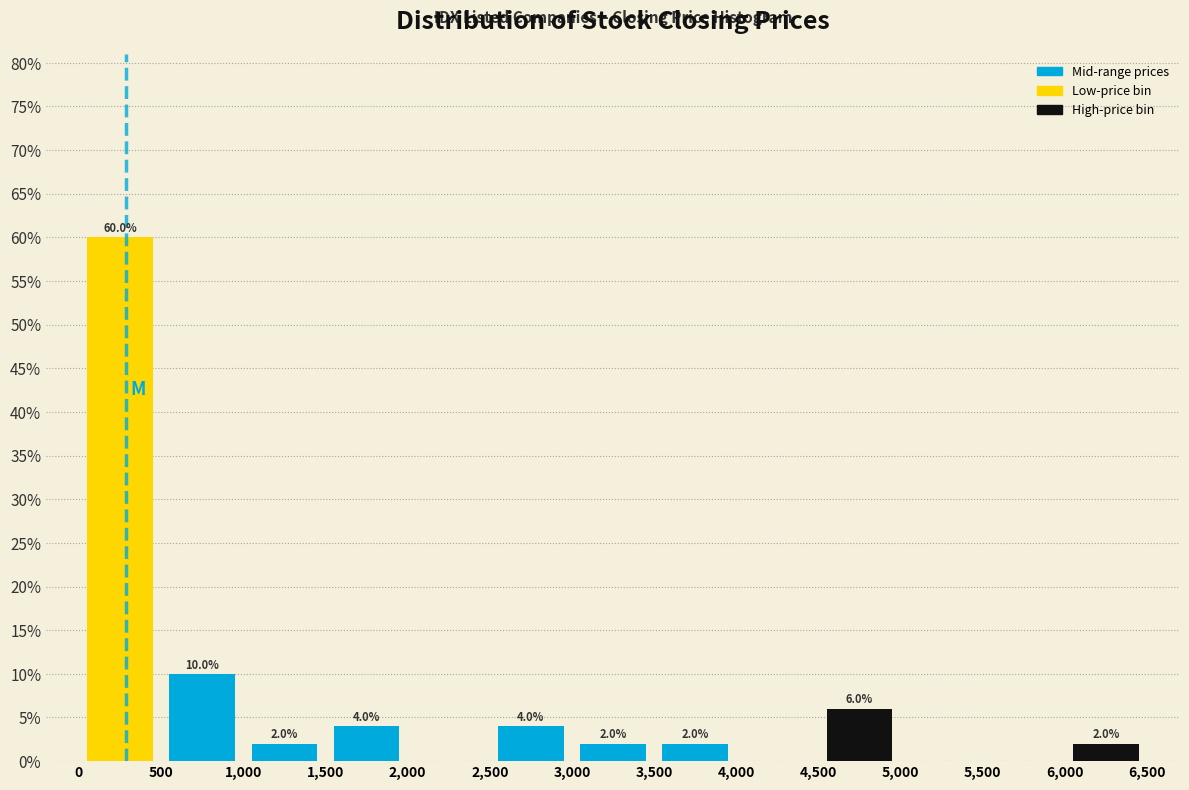

Which range on the x-axis has the tallest bar?

0 to 500